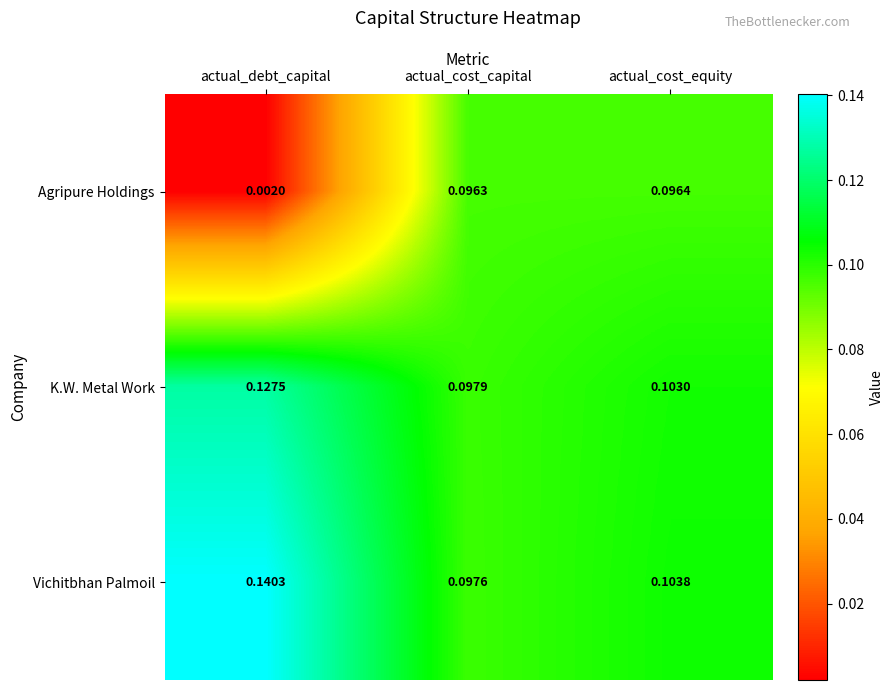

Is the value of Vichitbhan Palmoil at actual_cost_capital greater than the value of Agripure Holdings at actual_cost_equity?

Yes